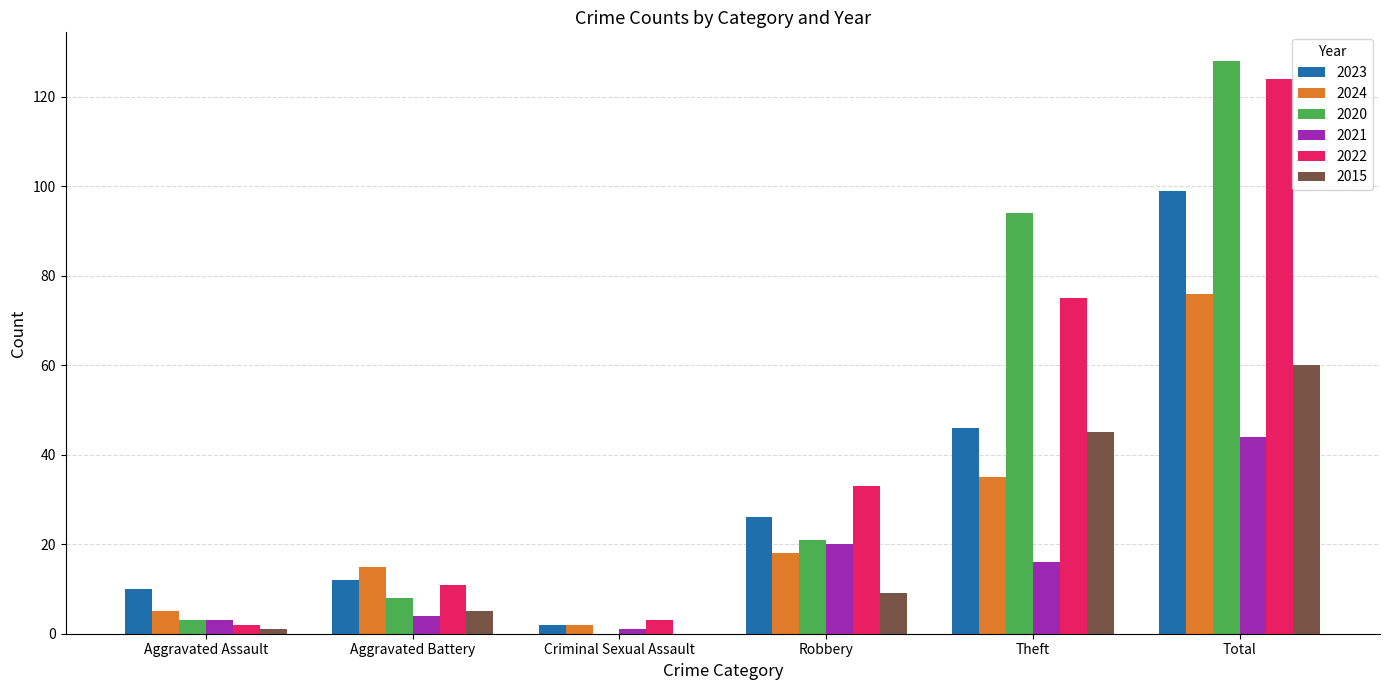

True or false: 2021 has a value of 20 at Robbery.

True